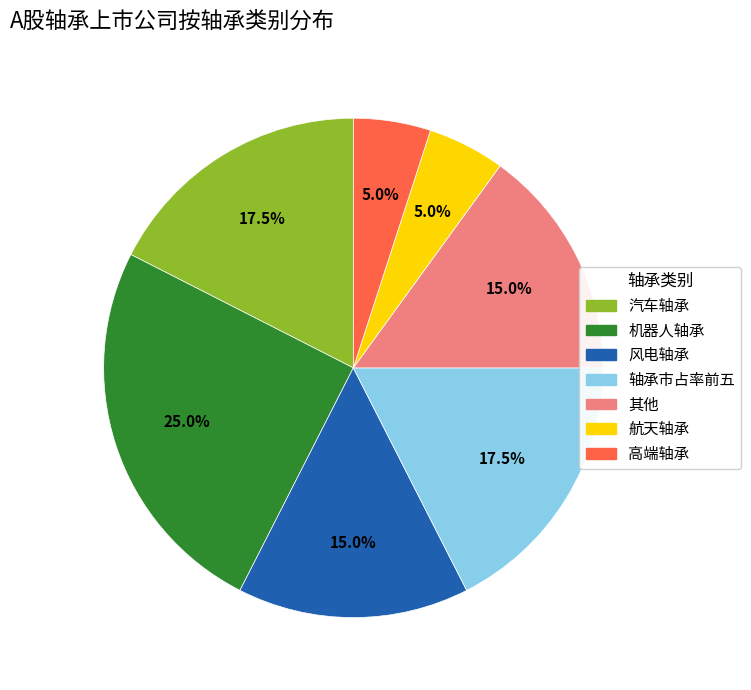

Is 轴承市占率前五 the majority of the pie?

No